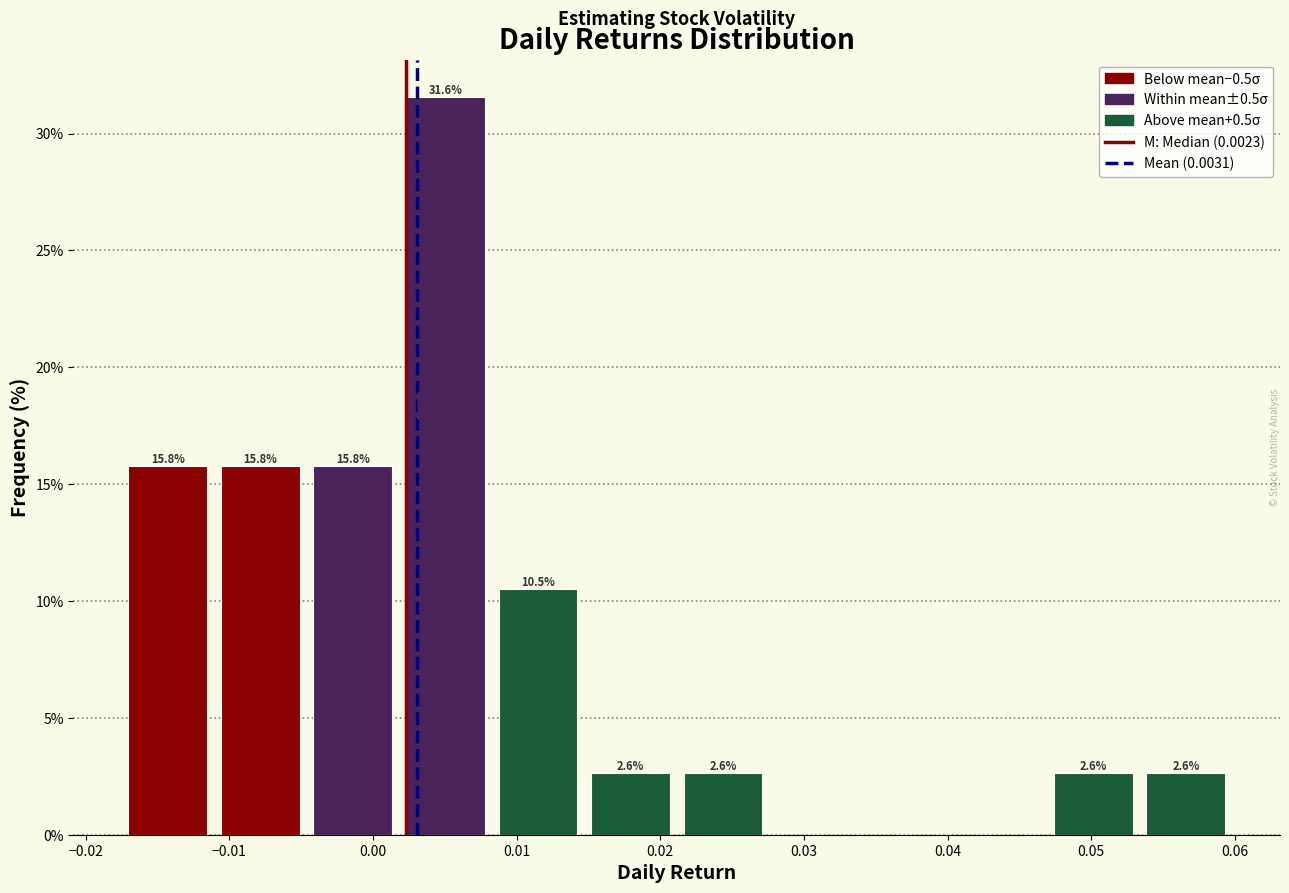

Which range on the x-axis has the tallest bar?

0.002 to 0.008